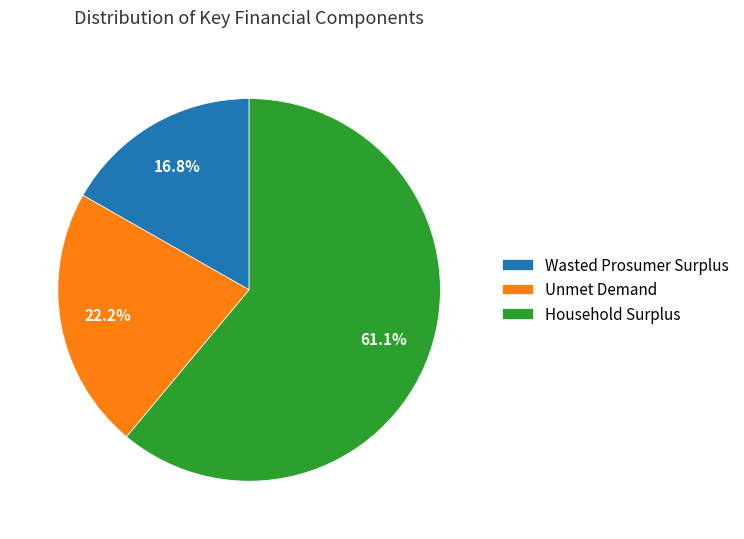

To the nearest percent, what is the combined percentage of Household Surplus and Wasted Prosumer Surplus?

78%